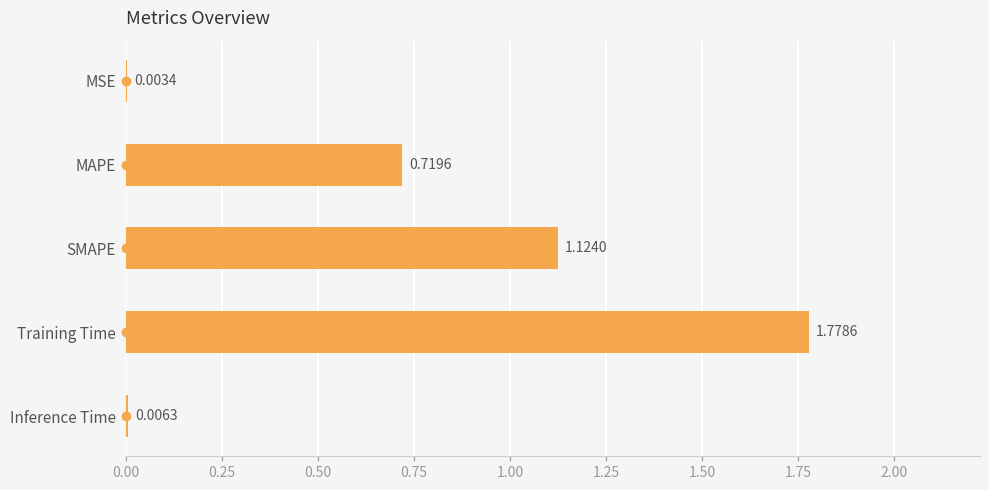

Which category has the highest value across all series?

Training Time